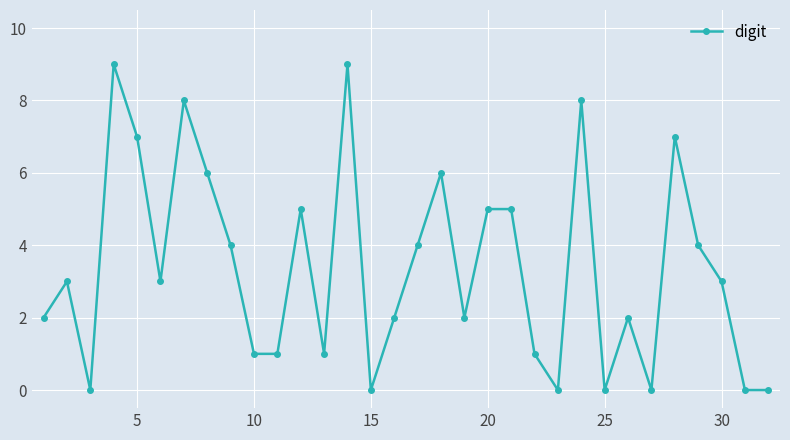

True or false: there are more than 1 points higher than both neighbors.

True